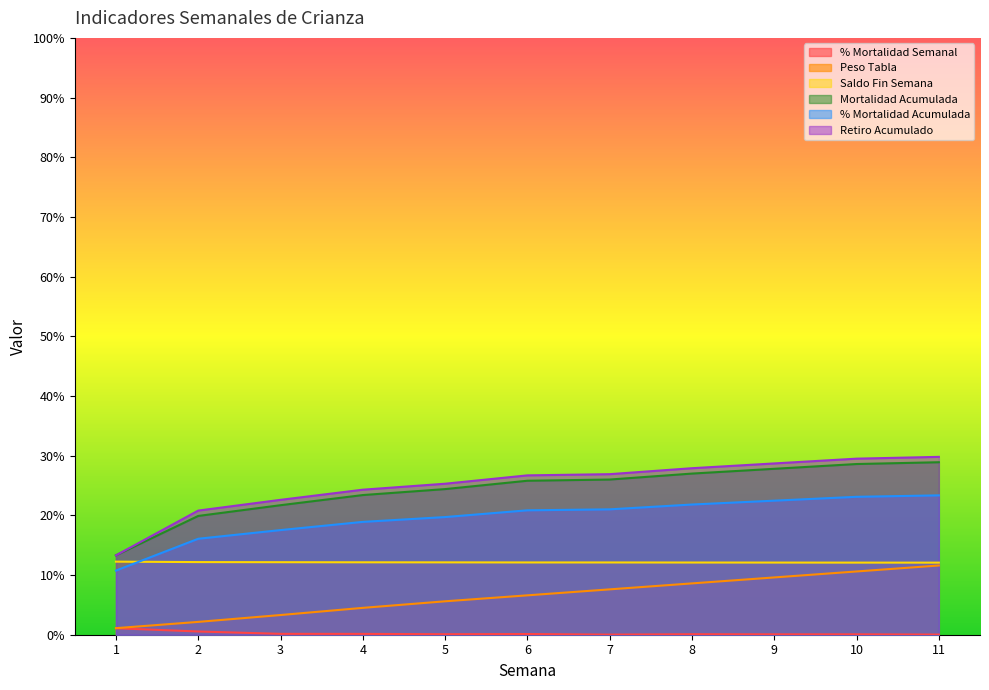

What is the difference between the second highest and minimum values in the Mortalidad Acumulada series?

15.3